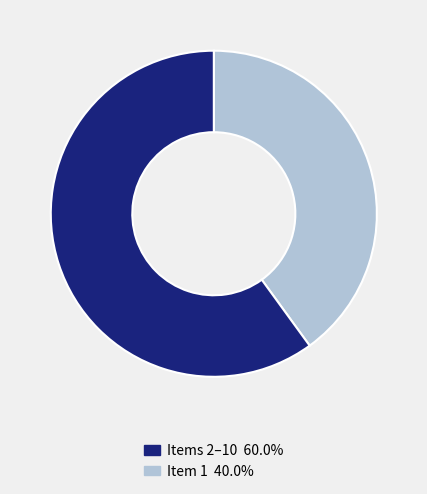

Does any single category account for the majority?

Yes